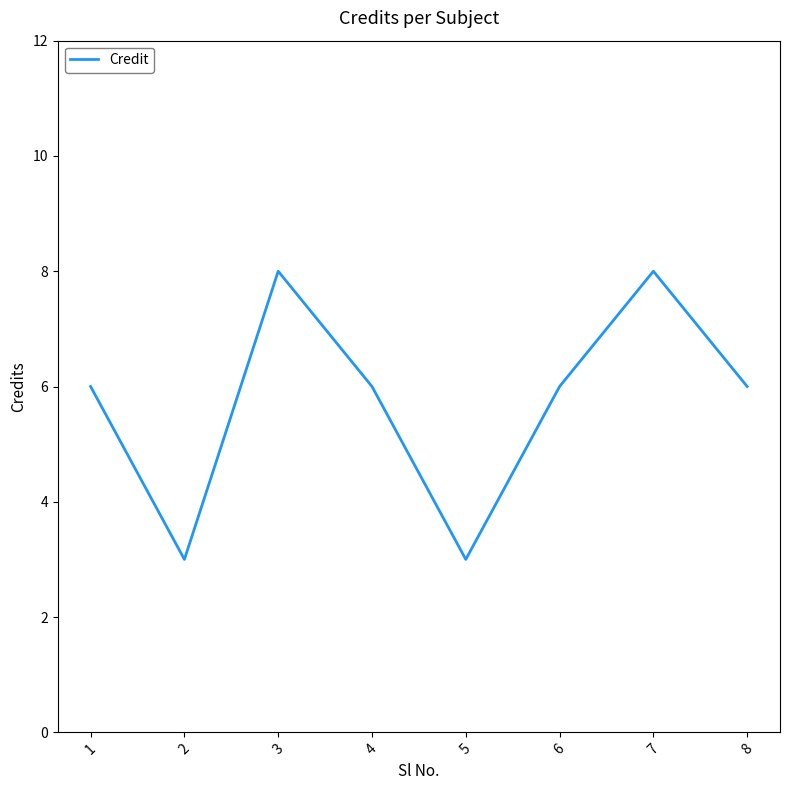

The value at 6 is 6. True or false?

True